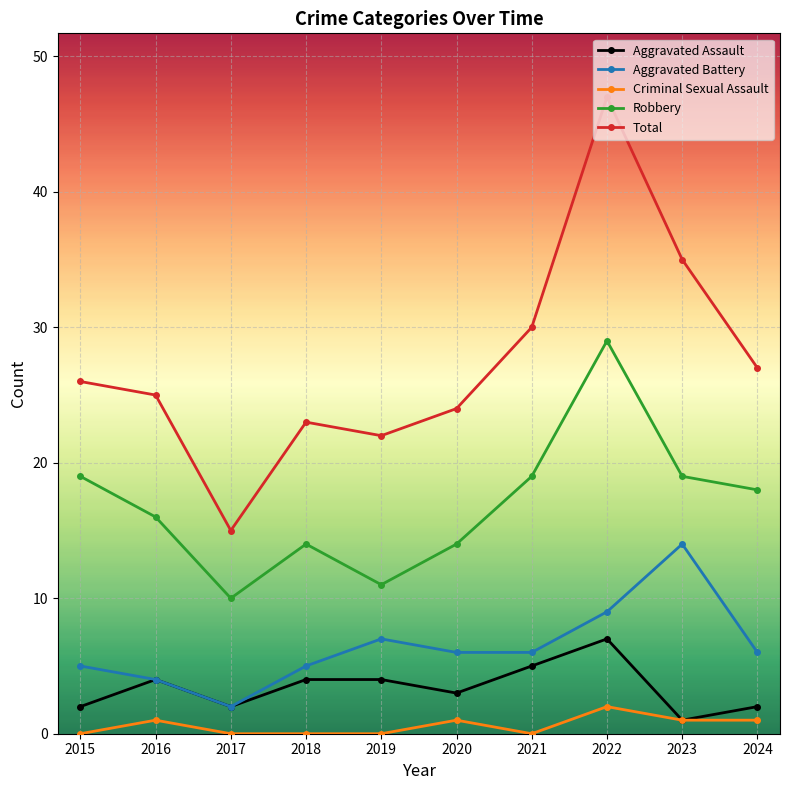

At 2015, list the series in order from smallest to largest.

Criminal Sexual Assault, Aggravated Assault, Aggravated Battery, Robbery, Total